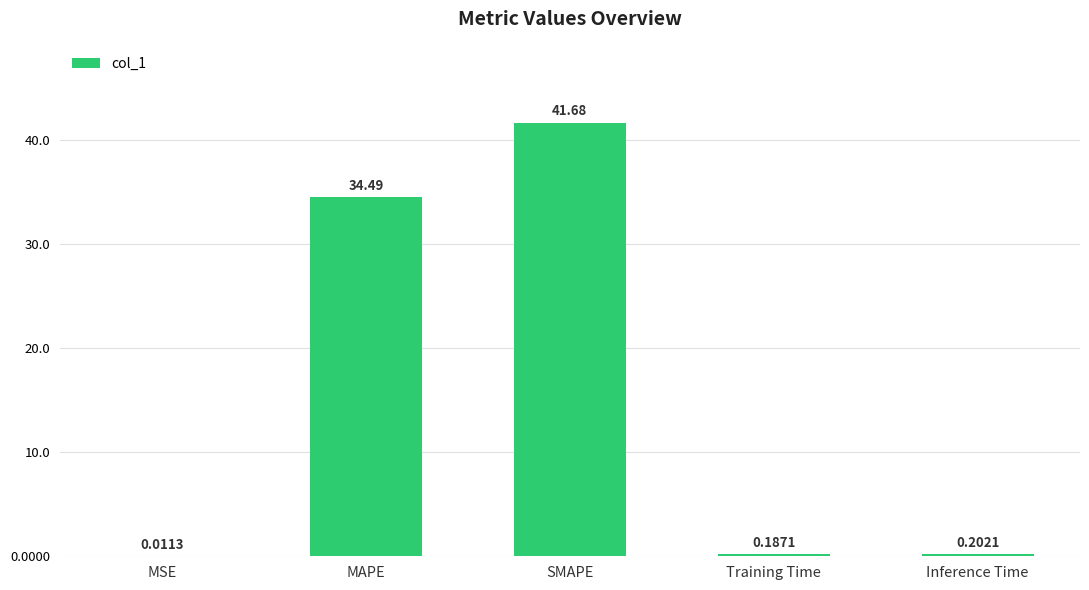

At which label is the value closest to 20?

MAPE